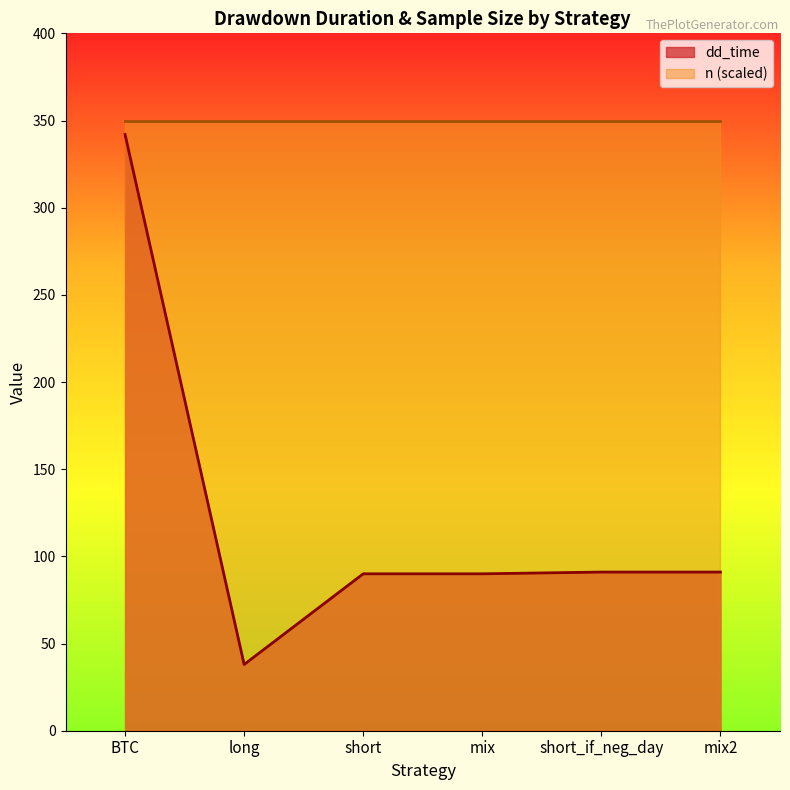

What is the value of the 6th point from the left?

91